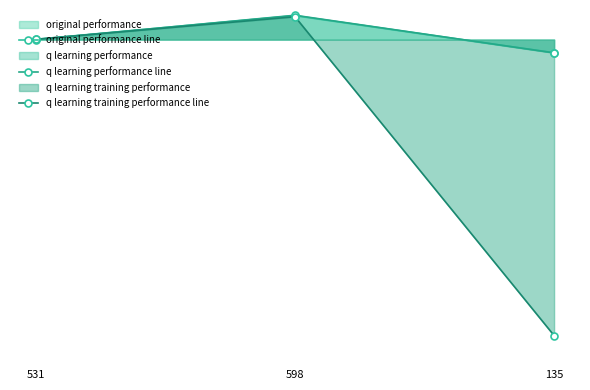

How many lines are shown in the chart?

3